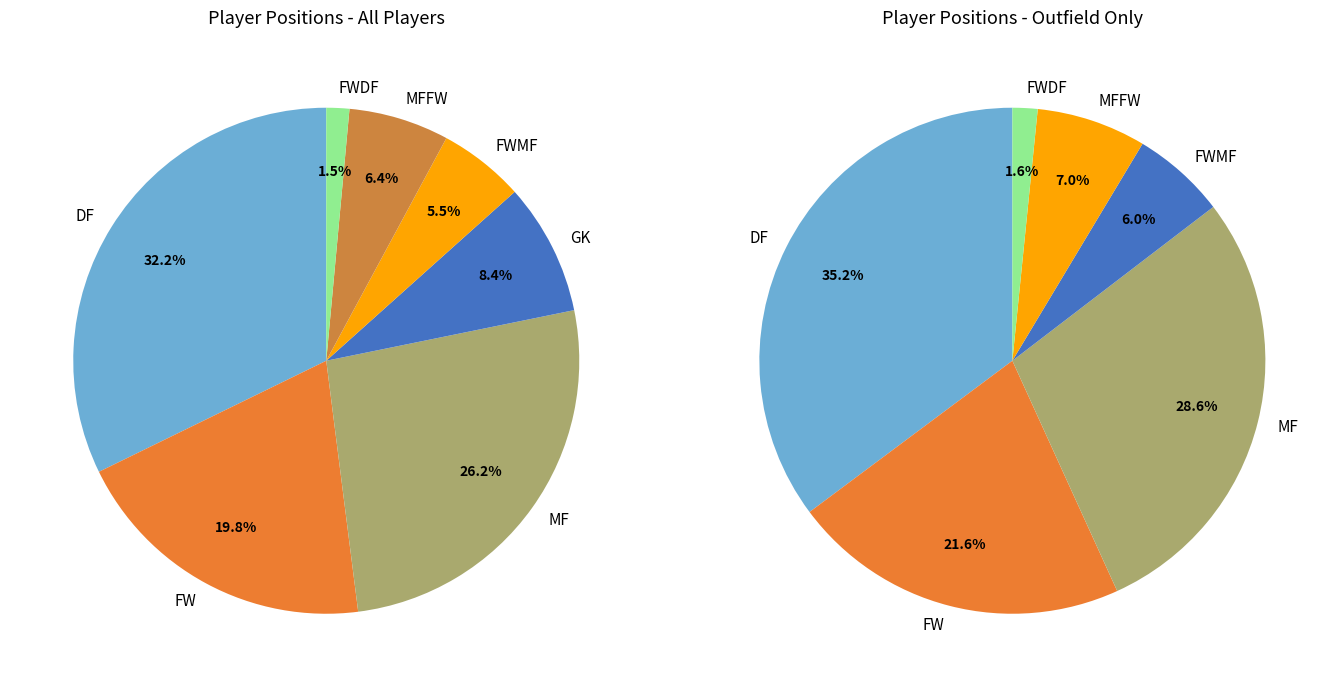

How many segments does this pie chart have?

7